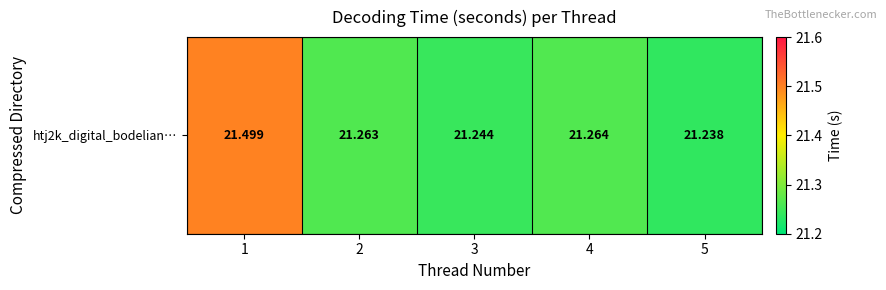

Is it true that the value at 2 is 21.3?

True